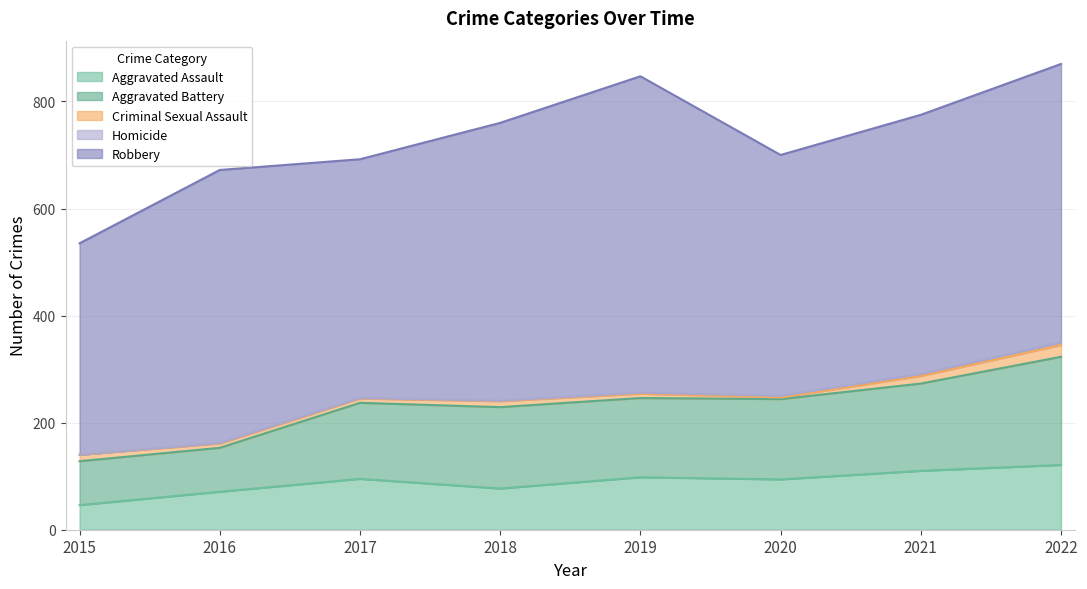

The Robbery series shows 179 at 2016. True or false?

False